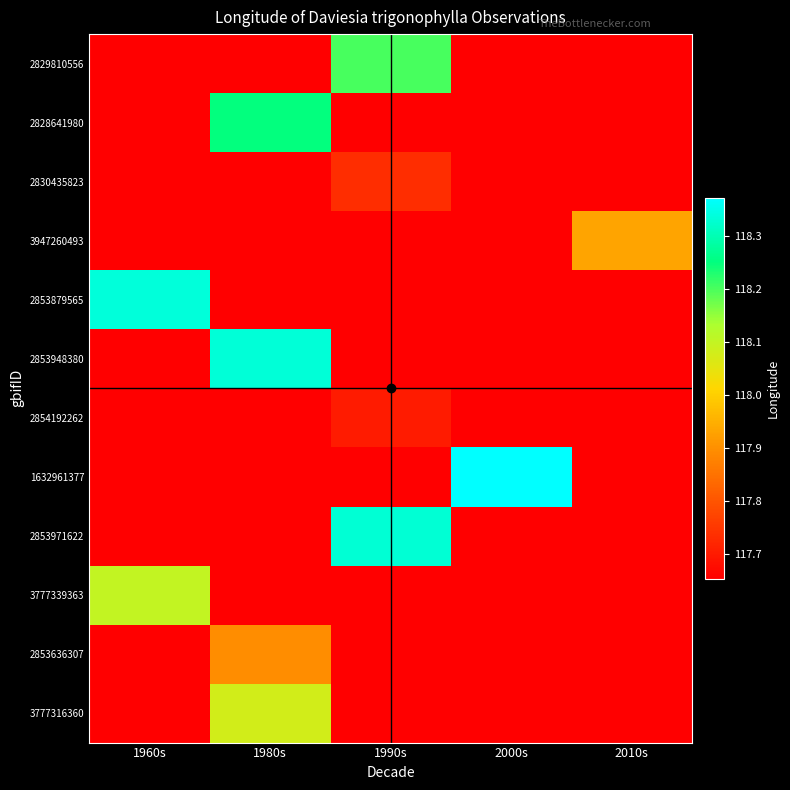

What is the spread (max minus min) of values at 1980s?

0.7